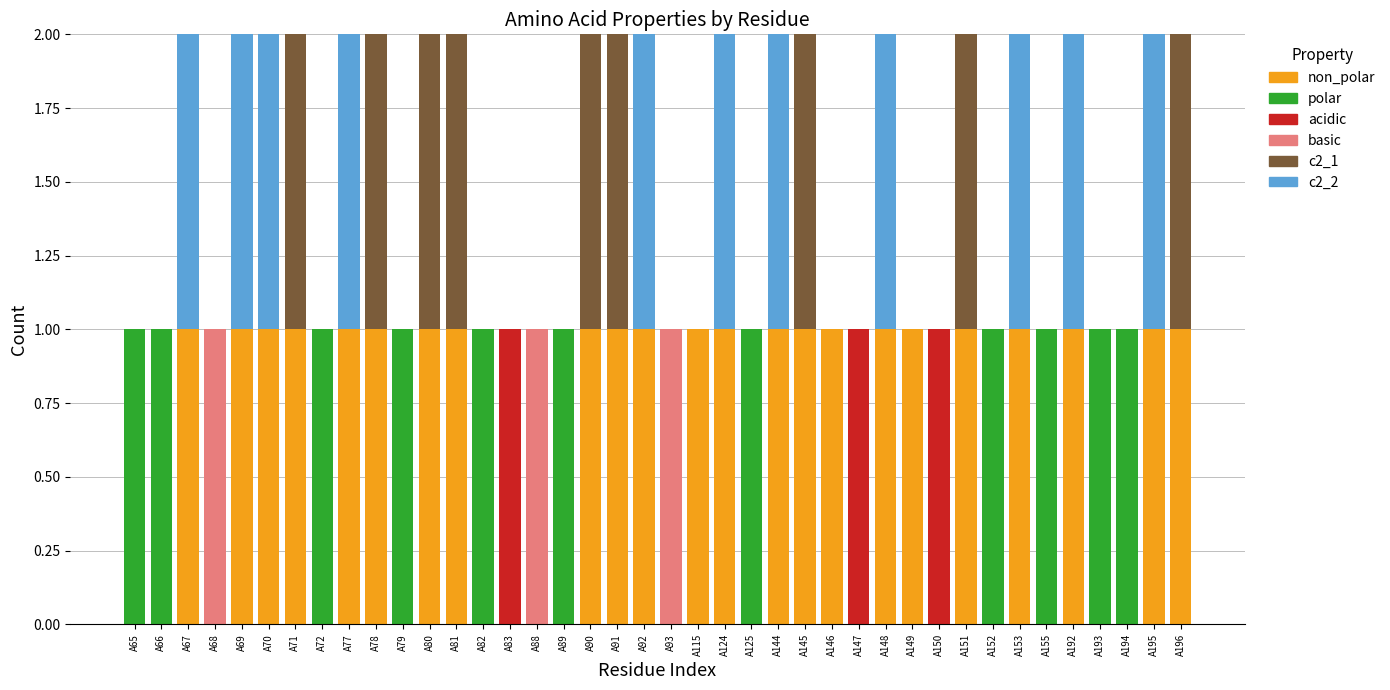

Are the bars horizontal?

No